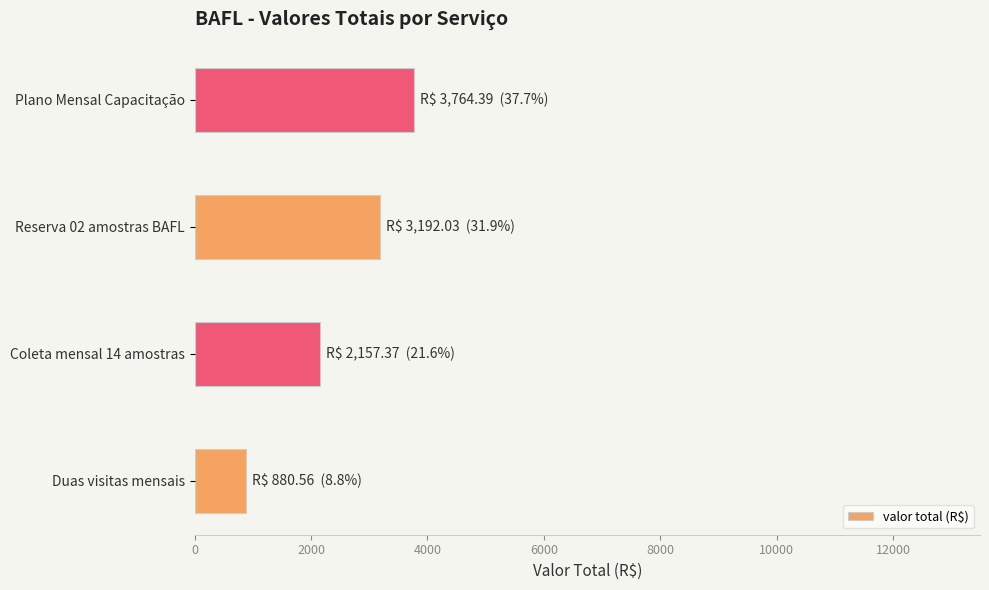

How many bars are there in total?

4